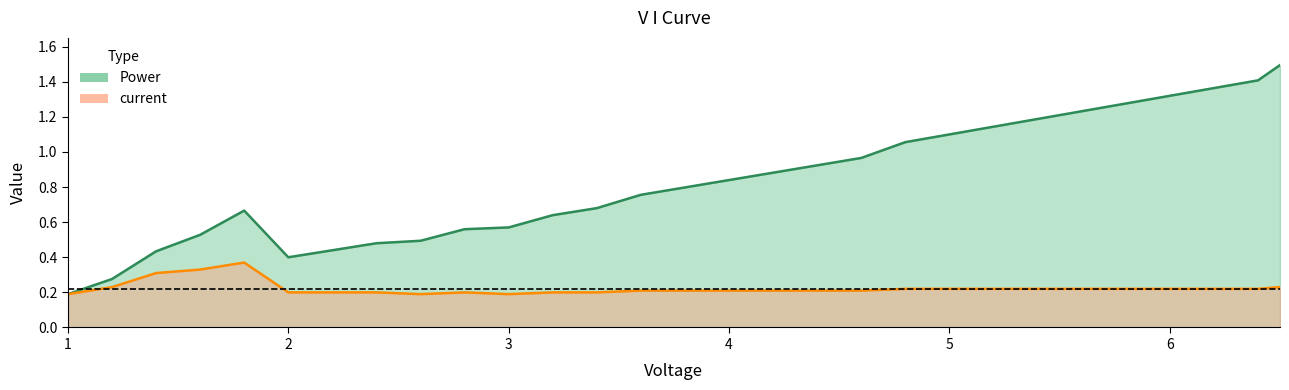

True or false: Power has a value of 0.3 at 2.6.

False